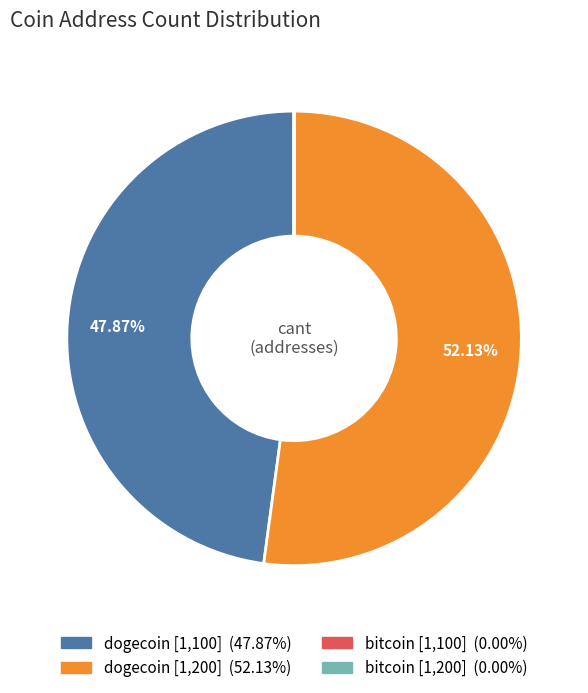

To the nearest percent, what is the average slice percentage?

25%